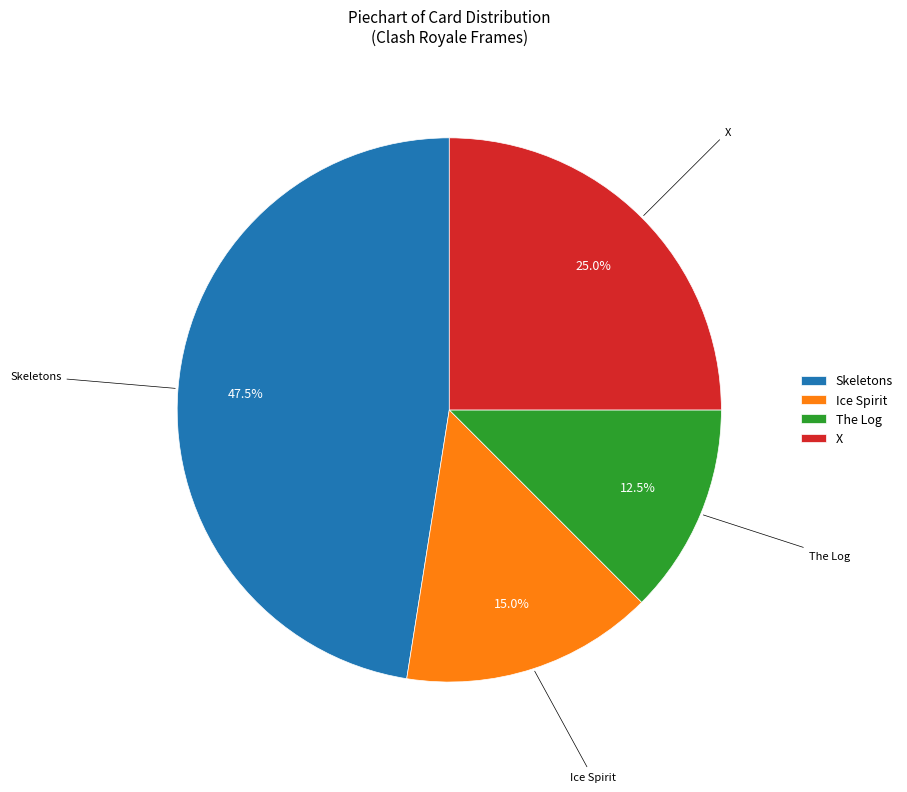

Does any single category account for the majority?

No